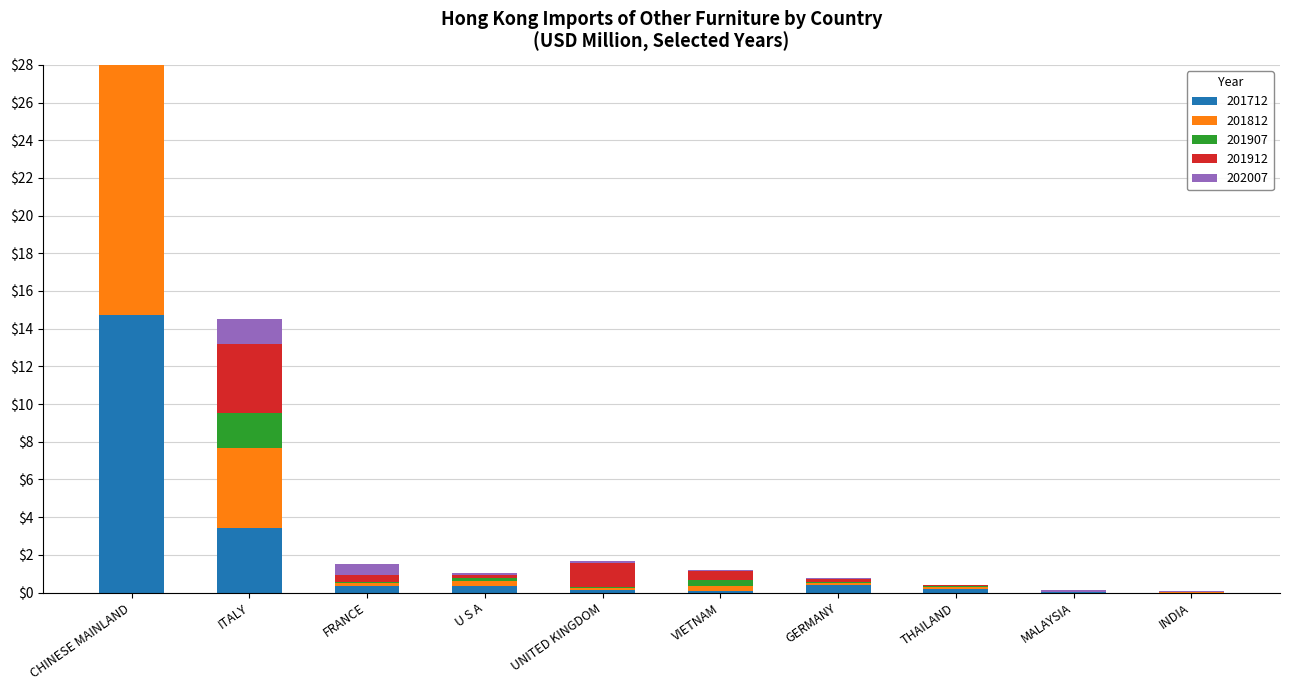

Reading left to right, extract all data points from this chart.

201712: 14.7	3.4	0.3	0.4	0.1	0.1	0.4	0.2	0.0	0.0
201812: 15.2	4.2	0.1	0.3	0.1	0.3	0.1	0.1	0.0	0.0
201907: 7.7	1.9	0.1	0.1	0.0	0.3	0.1	0.1	0.0	0.0
201912: 14.3	3.7	0.4	0.2	1.3	0.5	0.2	0.1	0.0	0.0
202007: 6.1	1.3	0.6	0.1	0.1	0.1	0.0	0.0	0.1	0.1